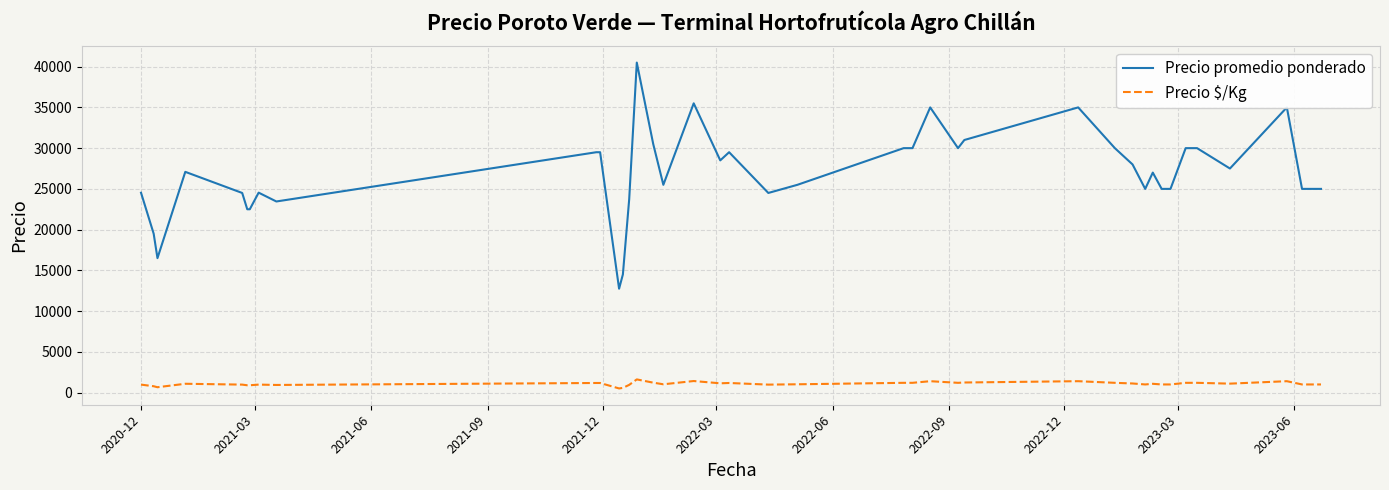

Which series has the largest total across all categories?

Precio promedio ponderado